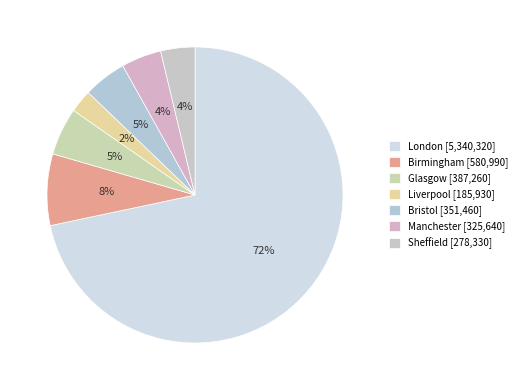

To the nearest percent, what portion does London represent?

72%